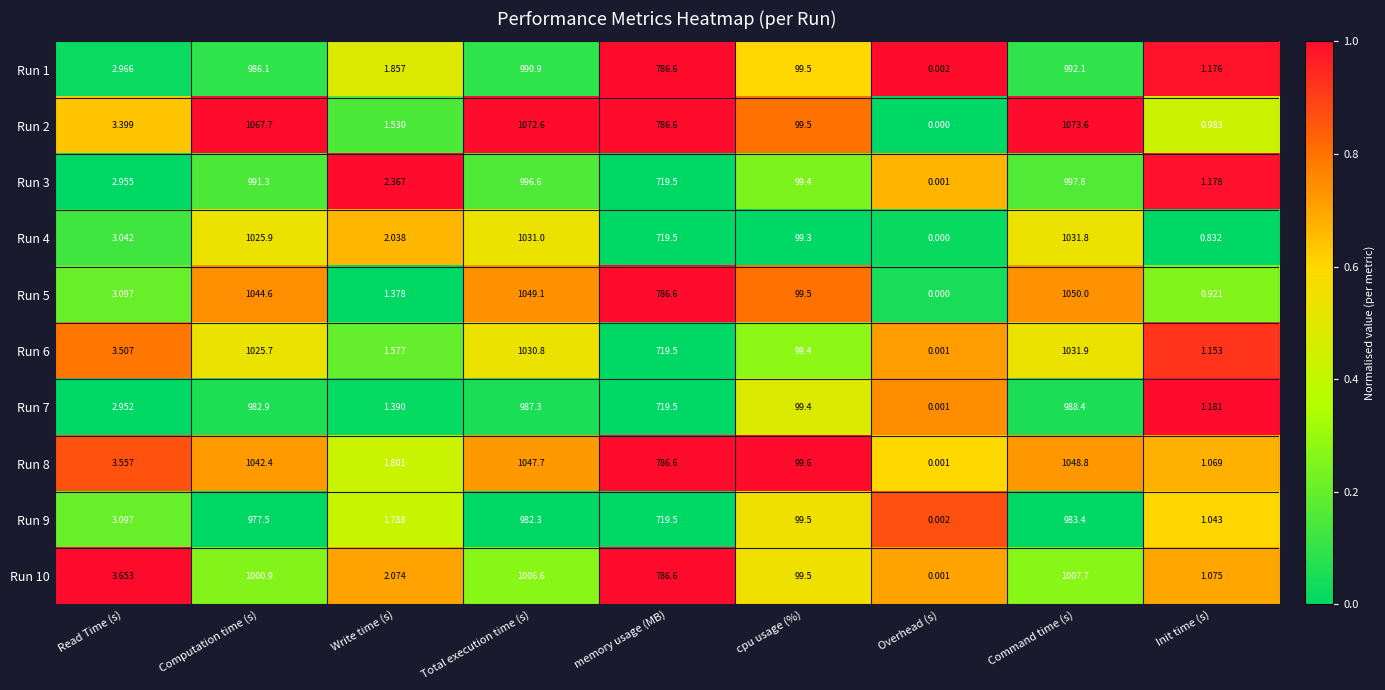

Which label corresponds to the largest value in the chart?

Command time (s)